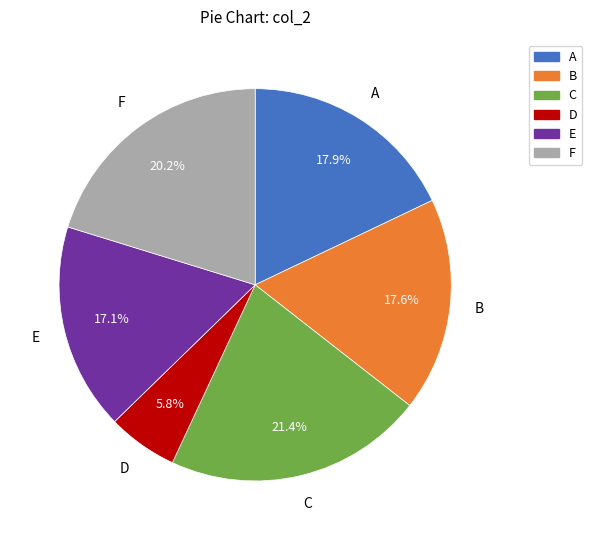

Is there a majority slice in this chart?

No